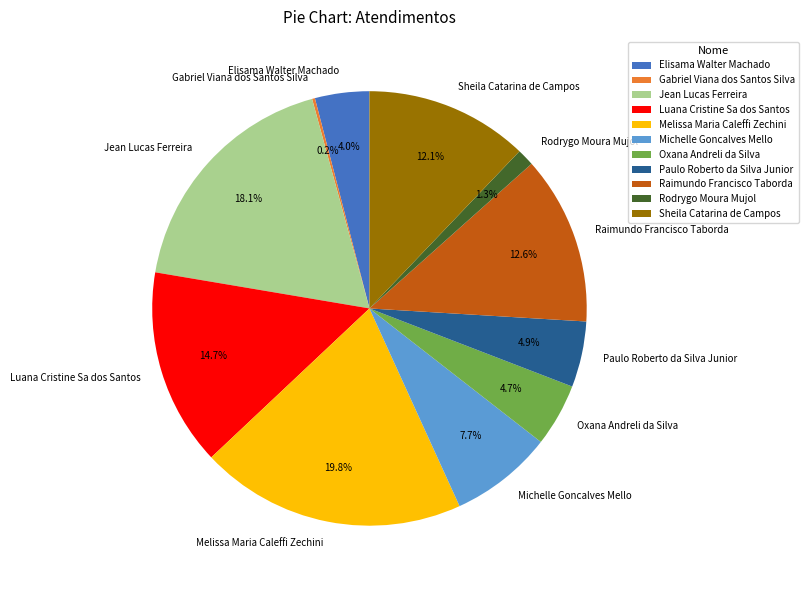

To the nearest percent, what is the average slice percentage?

9%